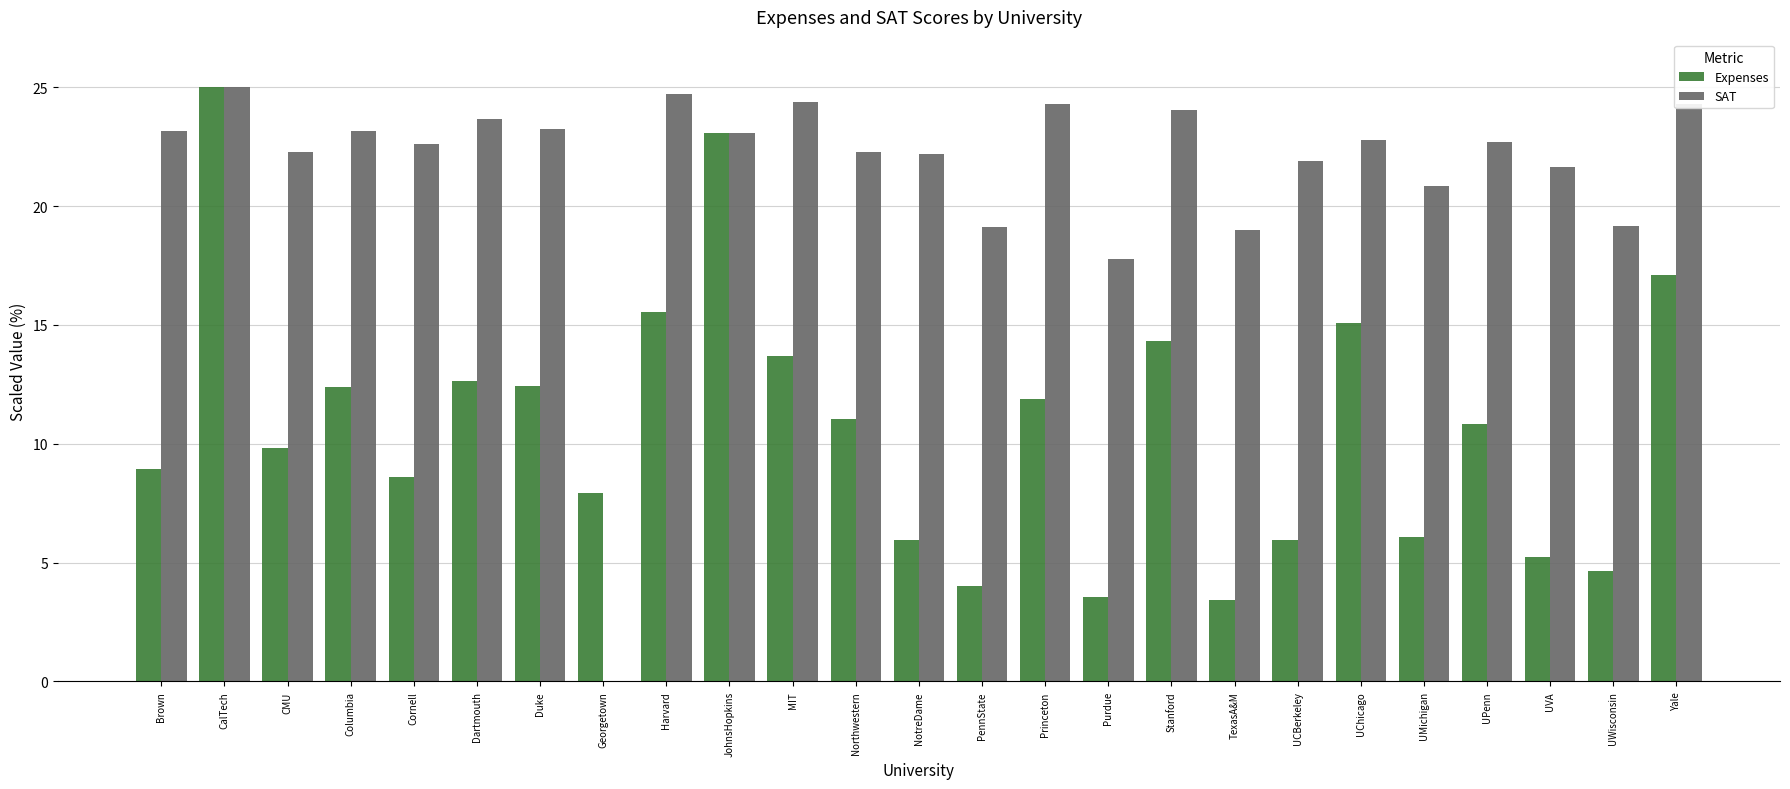

Which series has the largest total across all categories?

SAT